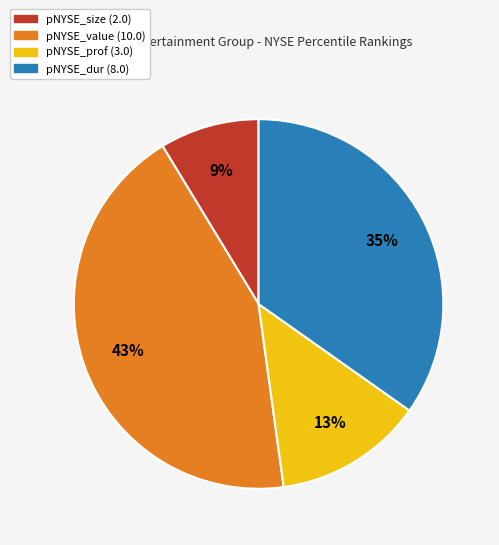

Which has a higher value, pNYSE_prof or pNYSE_value?

pNYSE_value